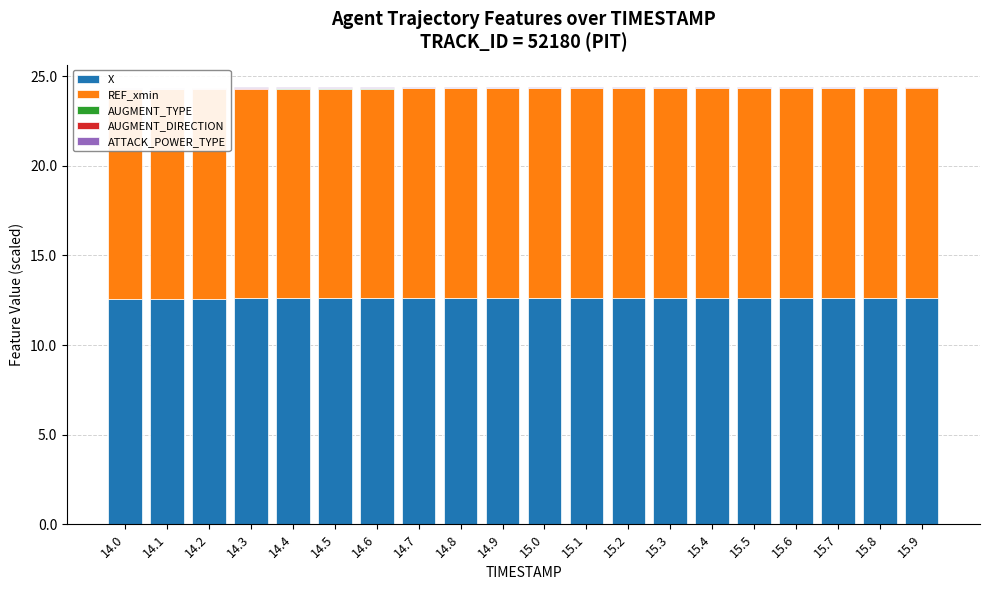

The AUGMENT_DIRECTION series shows 0.0 at 14.3. True or false?

True